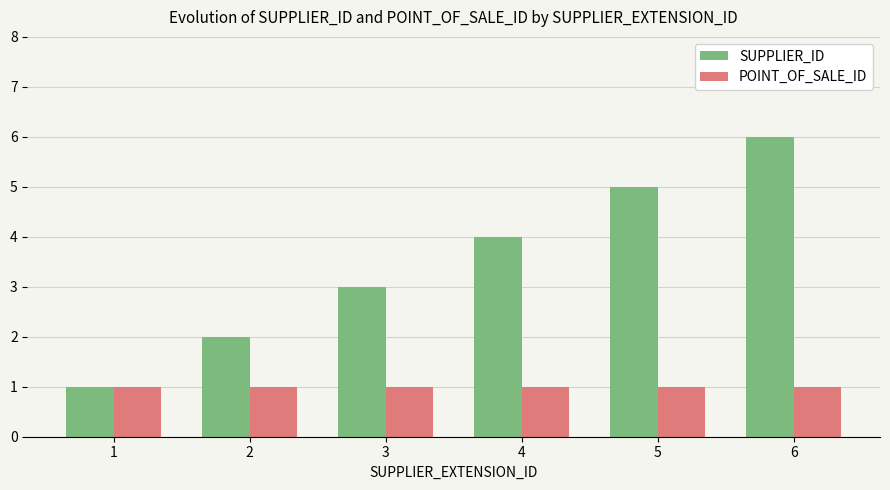

Which series has the widest spread of values?

SUPPLIER_ID